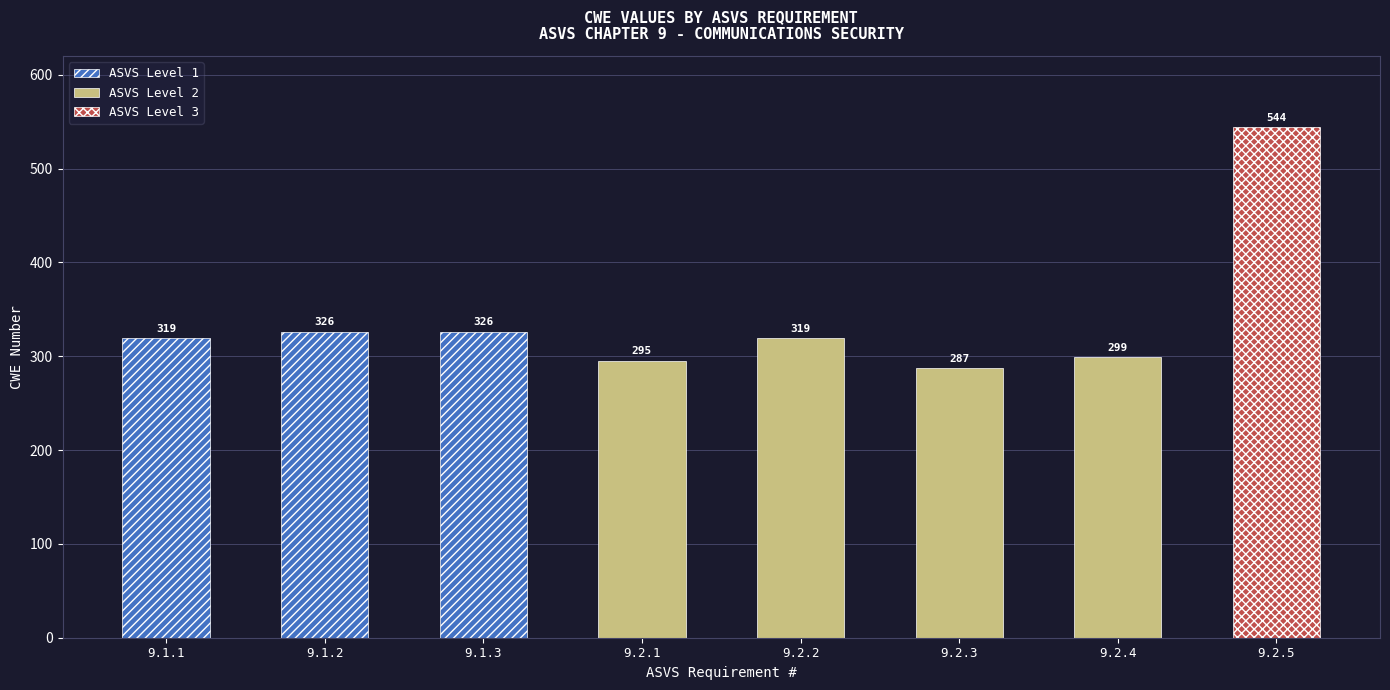

True or false: the data shows 326 at 9.1.3.

True